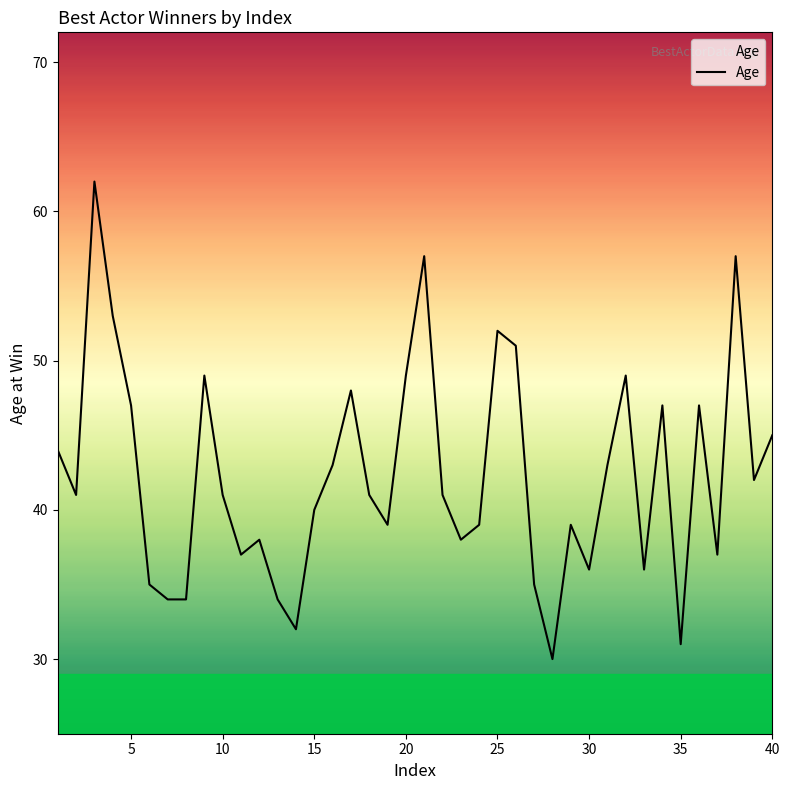

What is the difference between the maximum and minimum values?

32